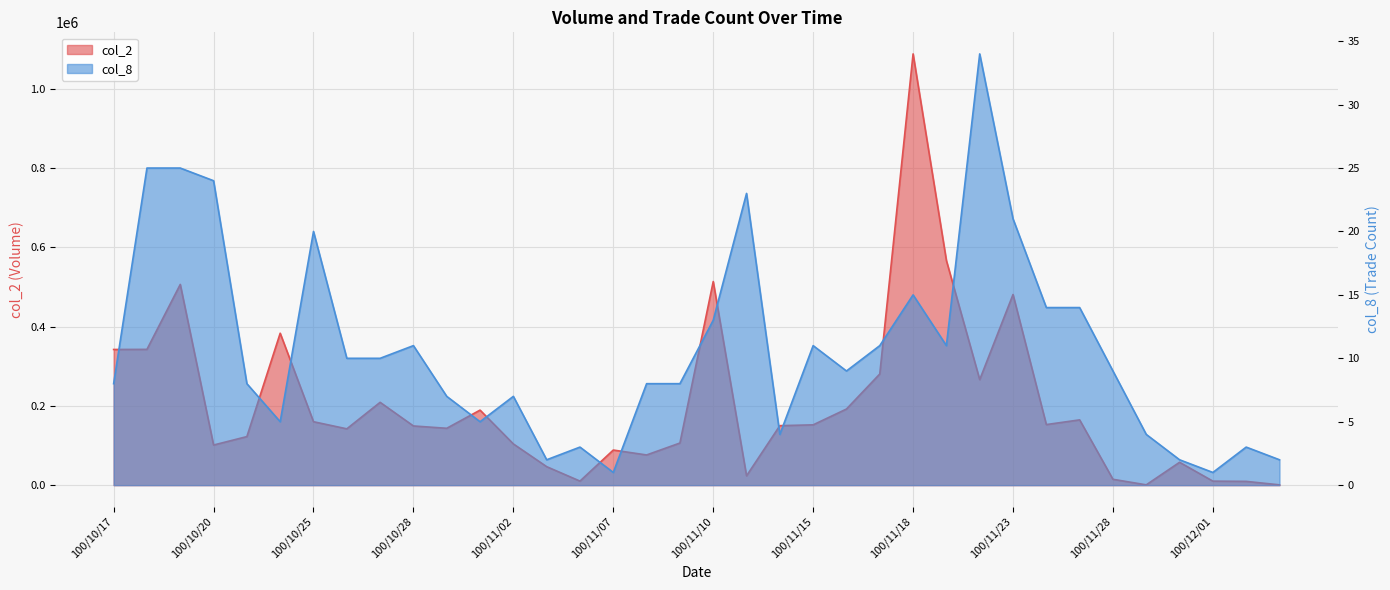

At how many categories does at least one series exceed 11887?

31